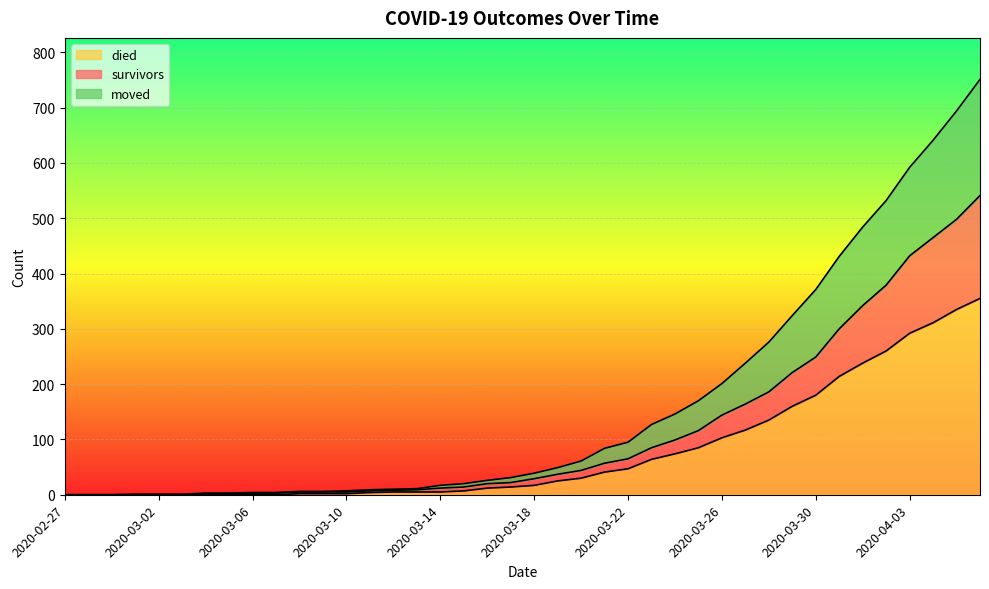

What is the spread (max minus min) of values at 2020-03-13?

6